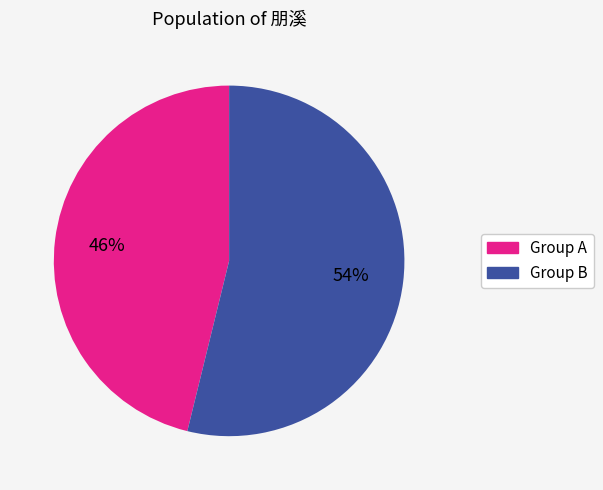

To the nearest percent, what is the difference between the largest and smallest slice percentages?

8%